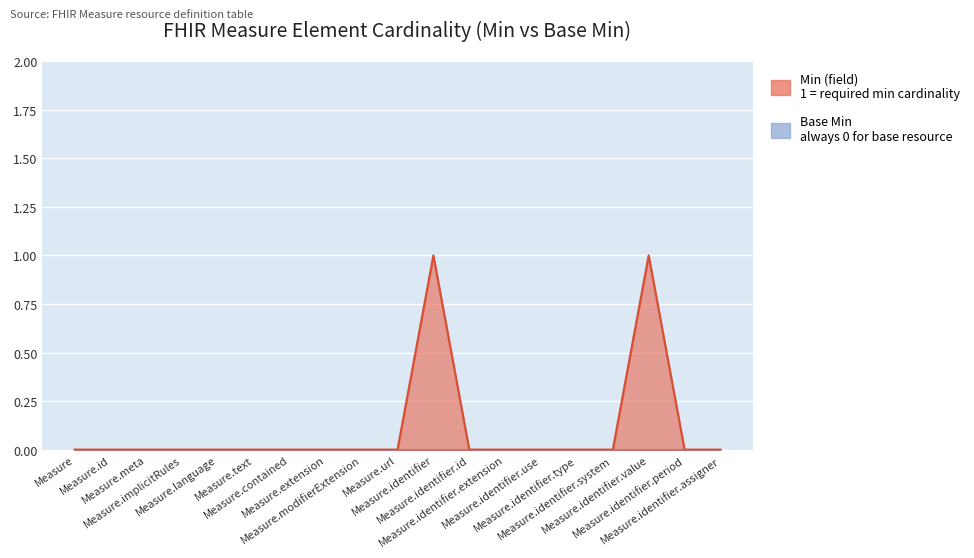

What is the difference between the maximum and minimum values?

1